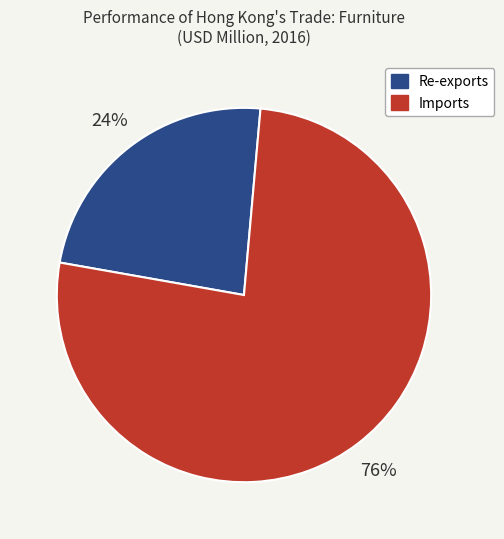

To the nearest percent, what is the average slice percentage?

50%